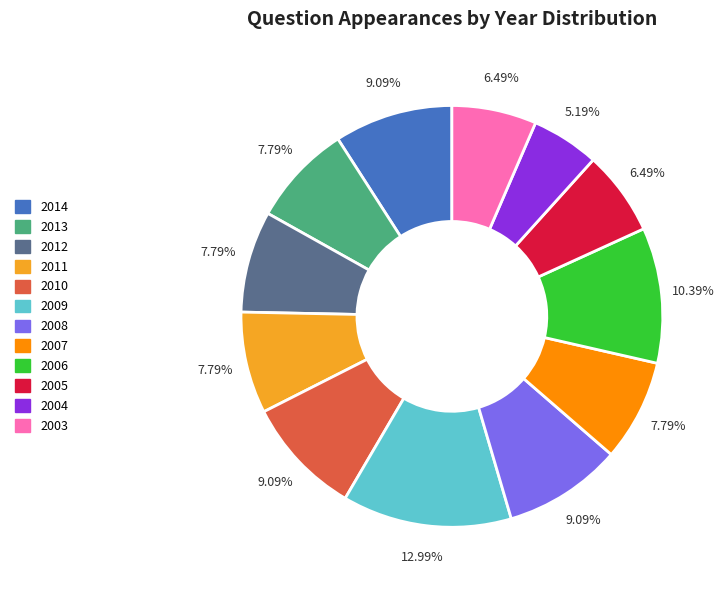

What is the ratio of the value at 2011 to the value at 2009?

0.6